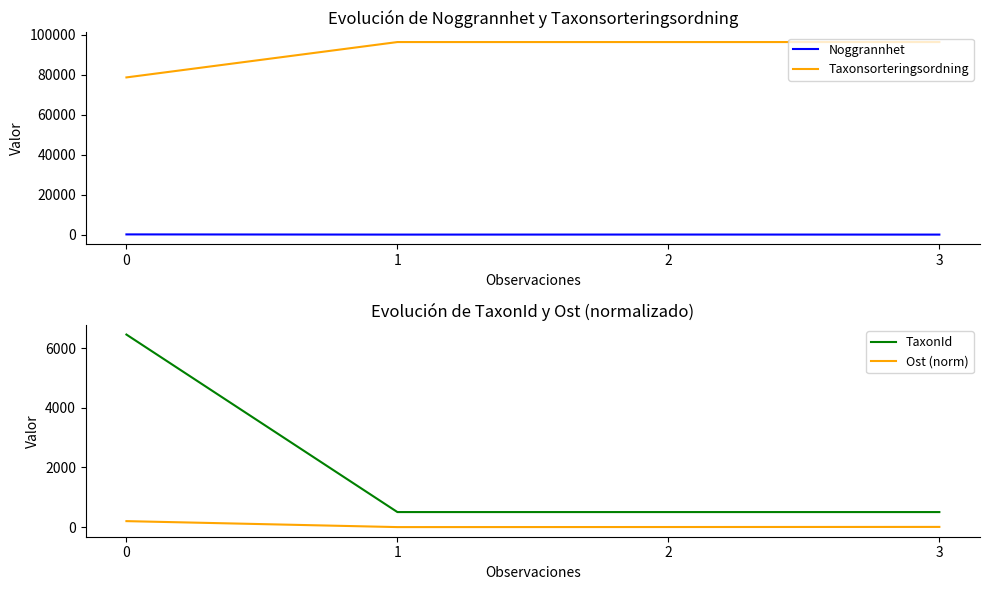

Count the number of data series in this chart.

4